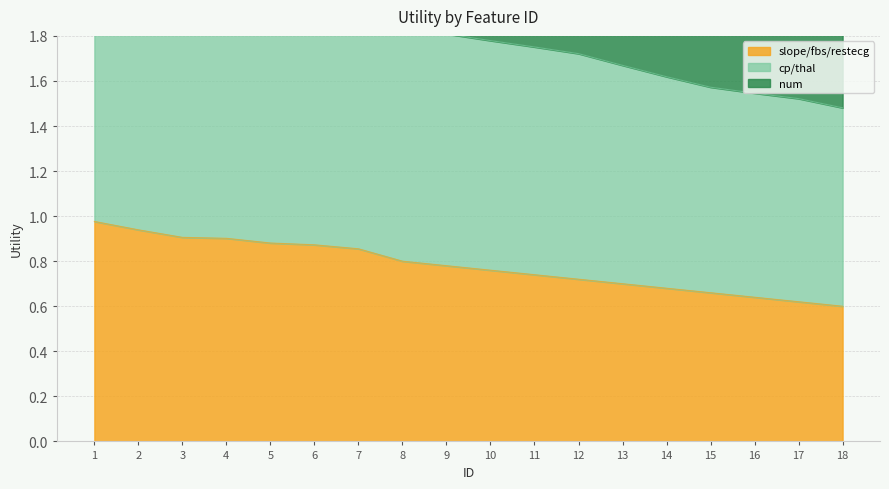

True or false: slope/fbs/restecg has a value of 0.4 at 11.

False